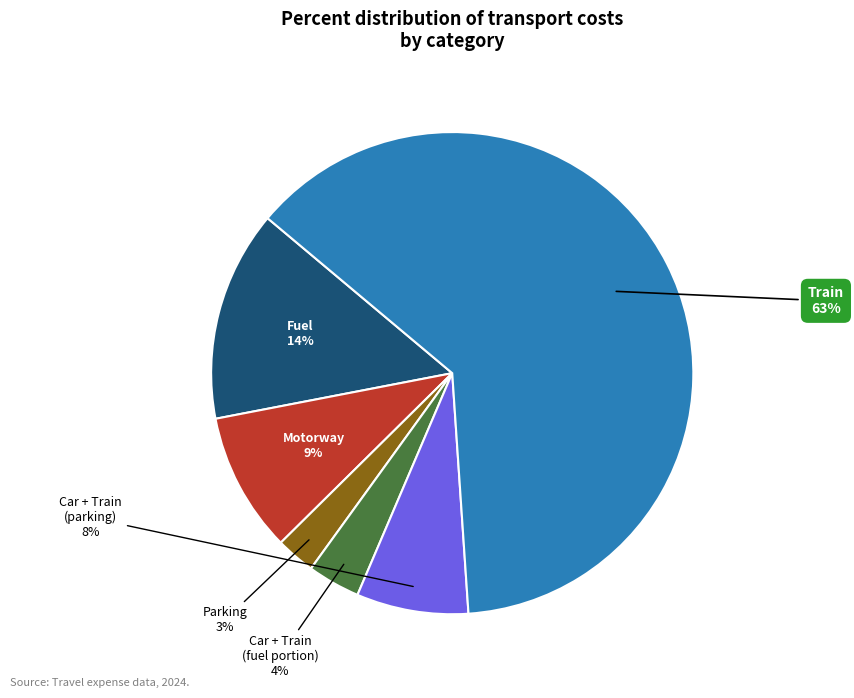

Is it true that Fuel is 14% of the pie?

True